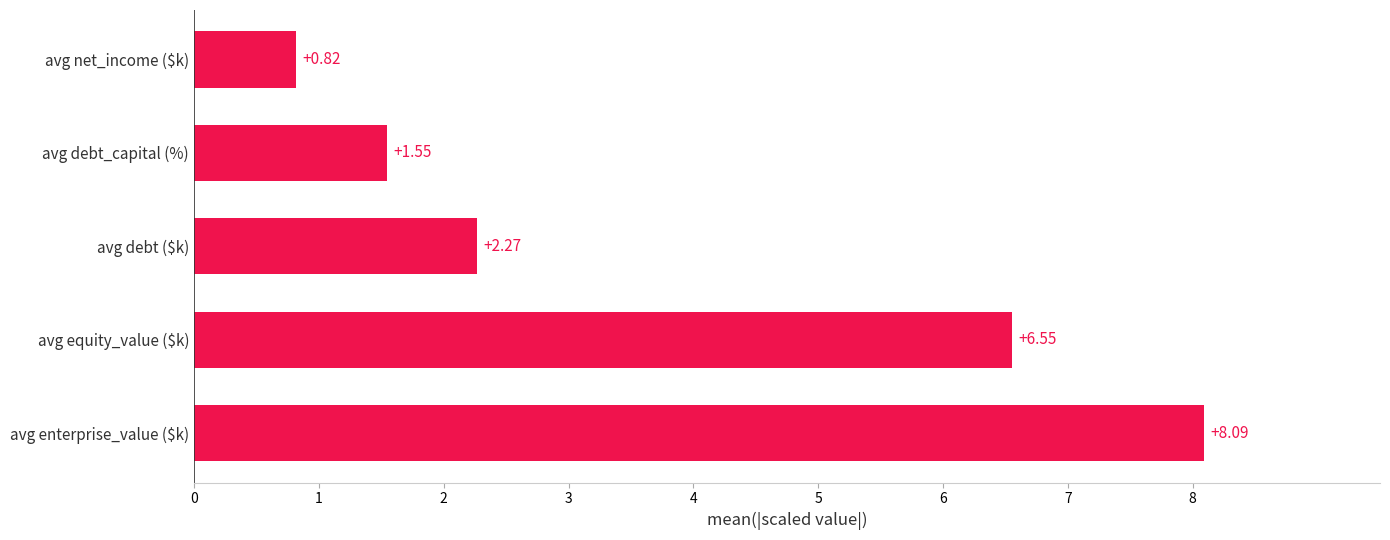

Where is the data nearest to the value 4?

avg debt ($k)